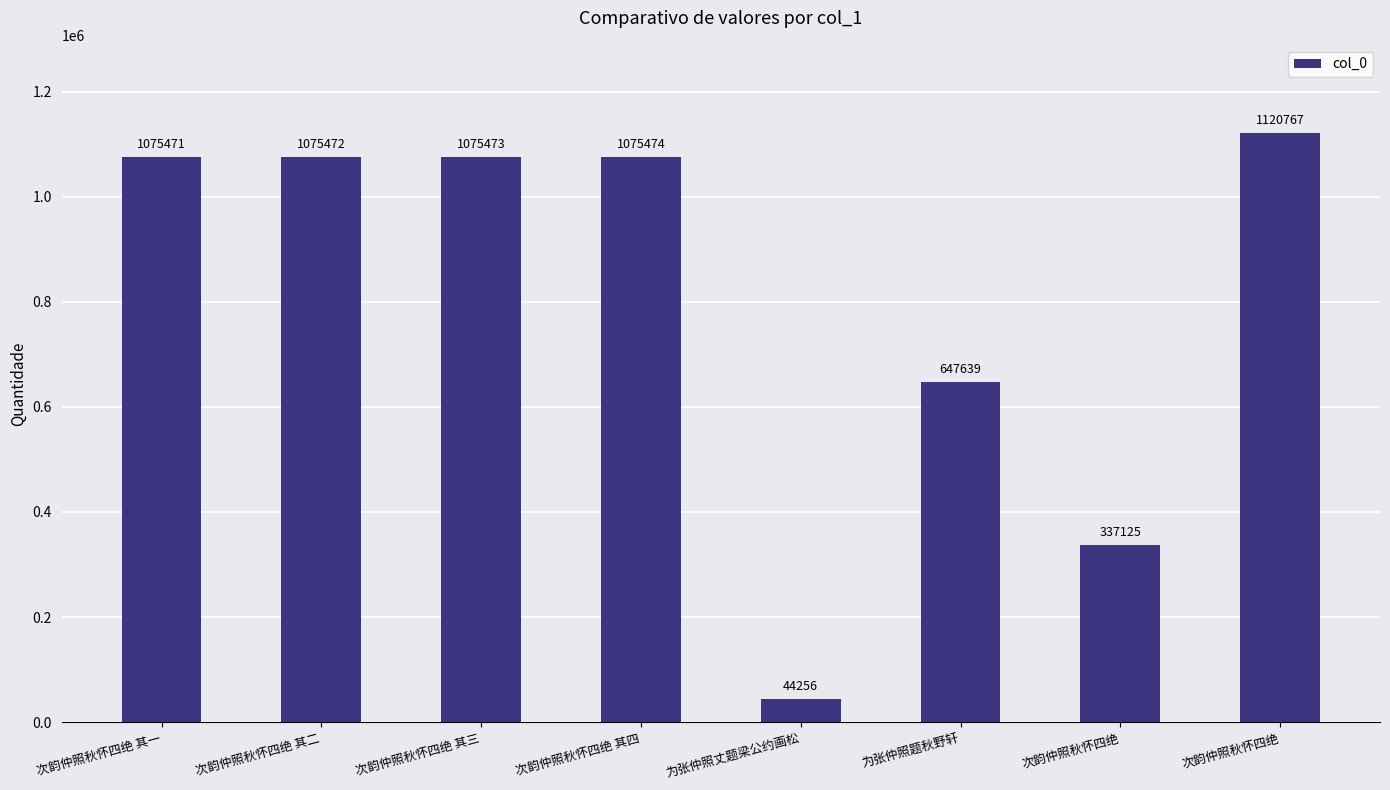

Reading left to right, what are all the values shown in this chart?

1075471	1075472	1075473	1075474	44256	647639	337125	1120767